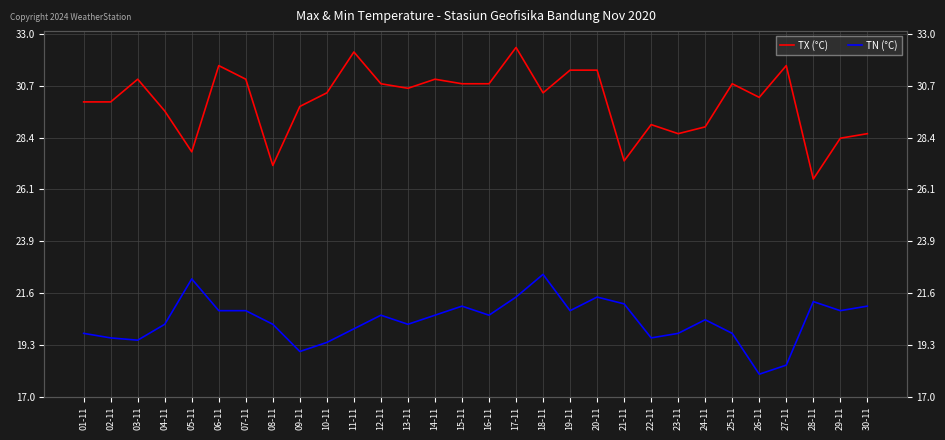

Between 12-11 and 29-11, which is larger?

12-11